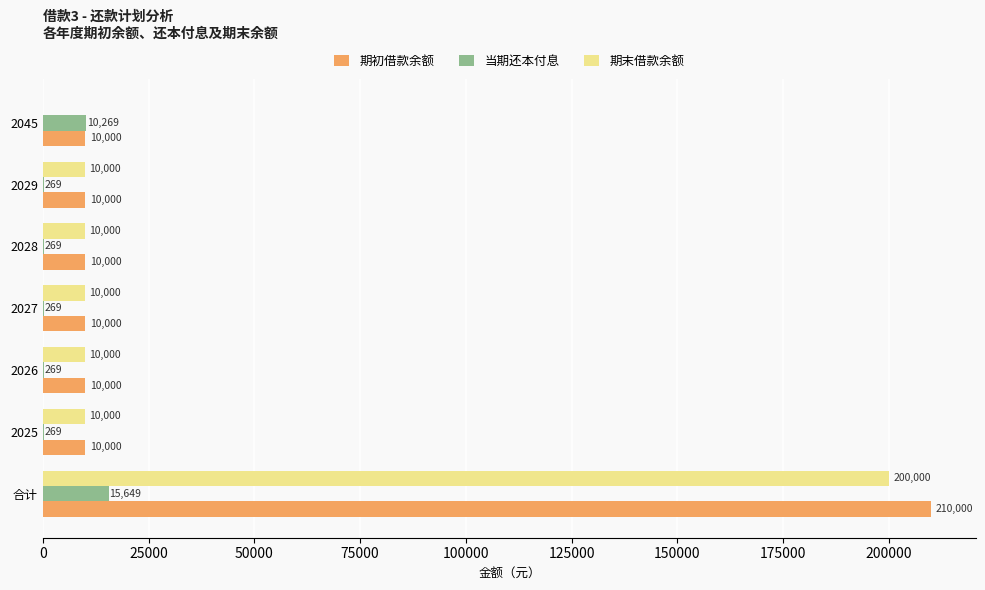

What is the sum of all 当期还本付息 values?

27263